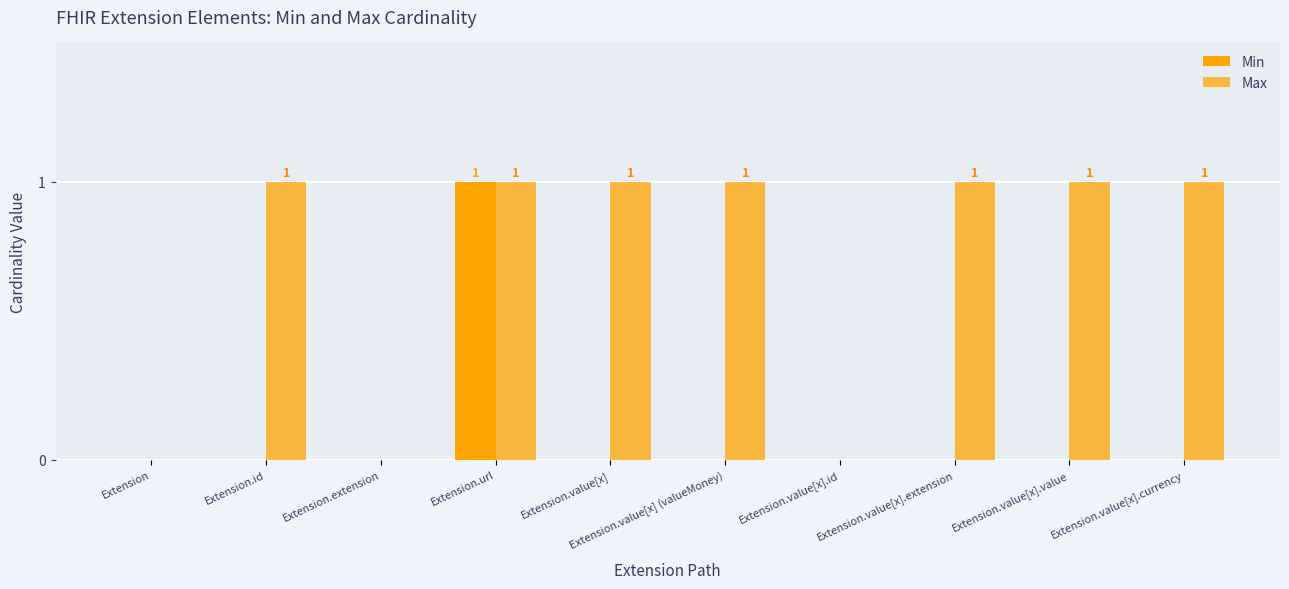

Are the bars horizontal?

No